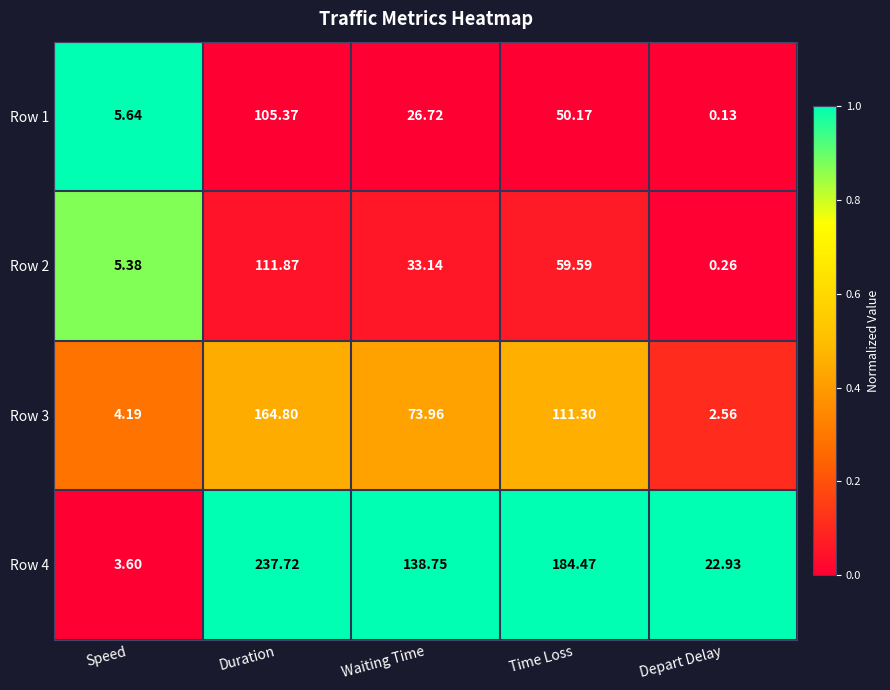

Where does the Row 1 series first go above 26?

Duration